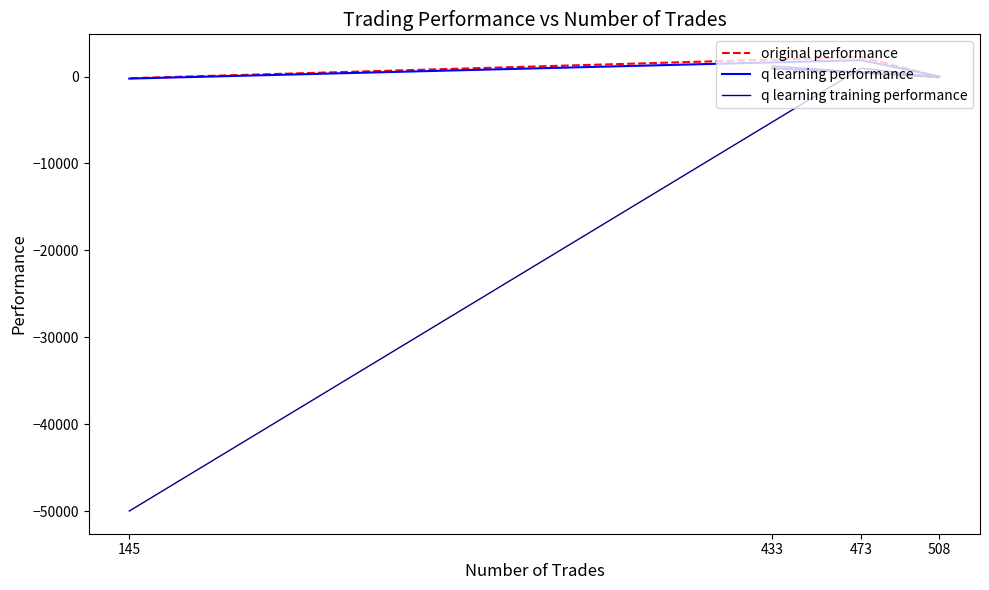

What is the smallest value displayed?

-50000.0